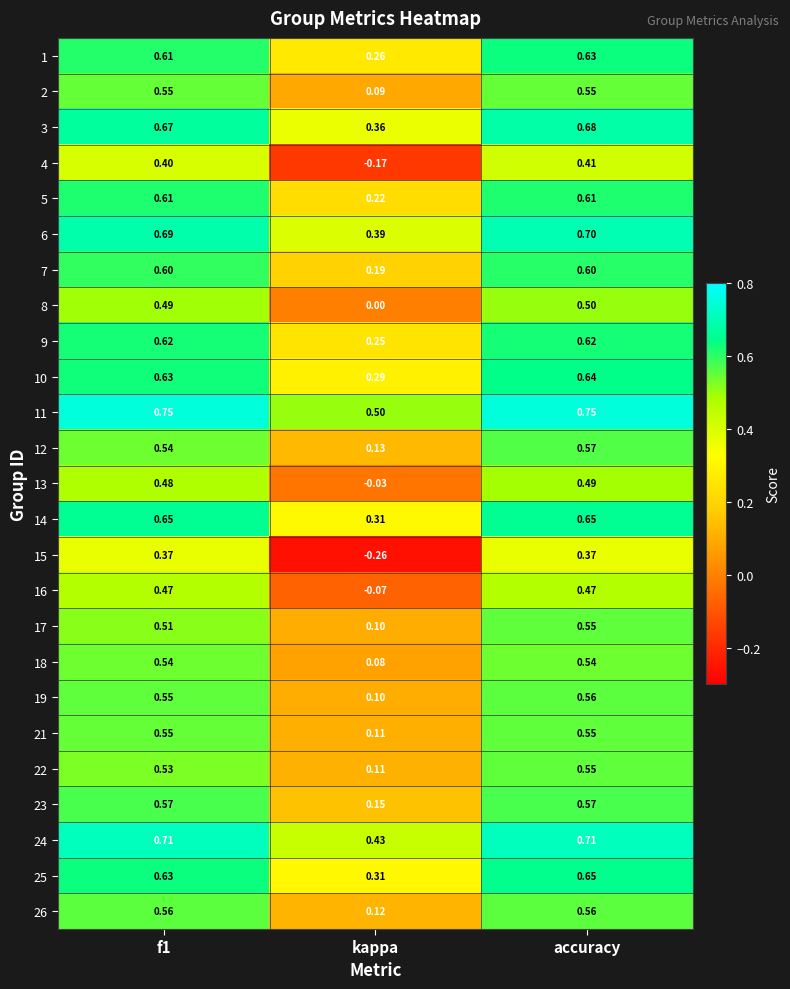

Is the value of 23 at accuracy greater than the value of 26 at accuracy?

Yes